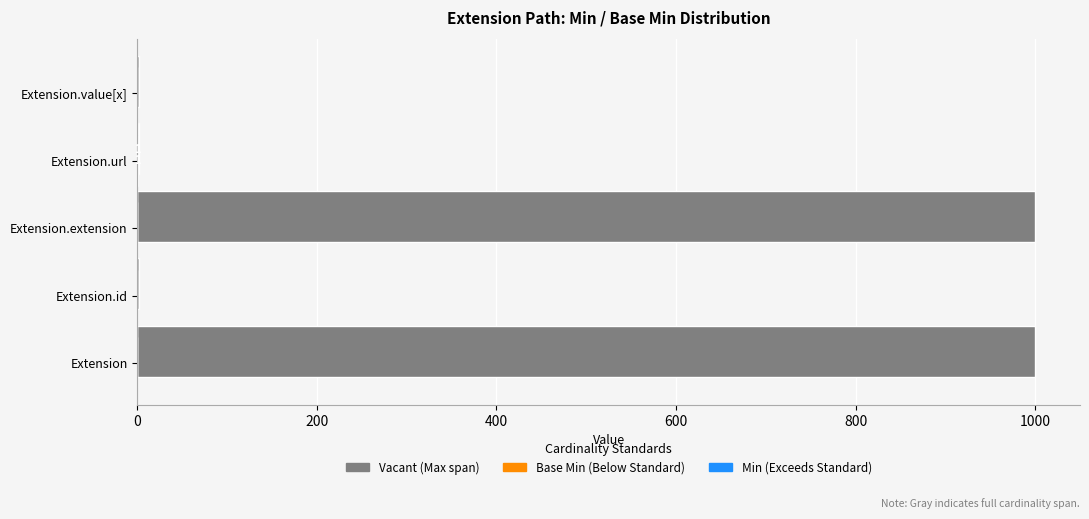

How many data points in Min (Blue) are above 0?

1